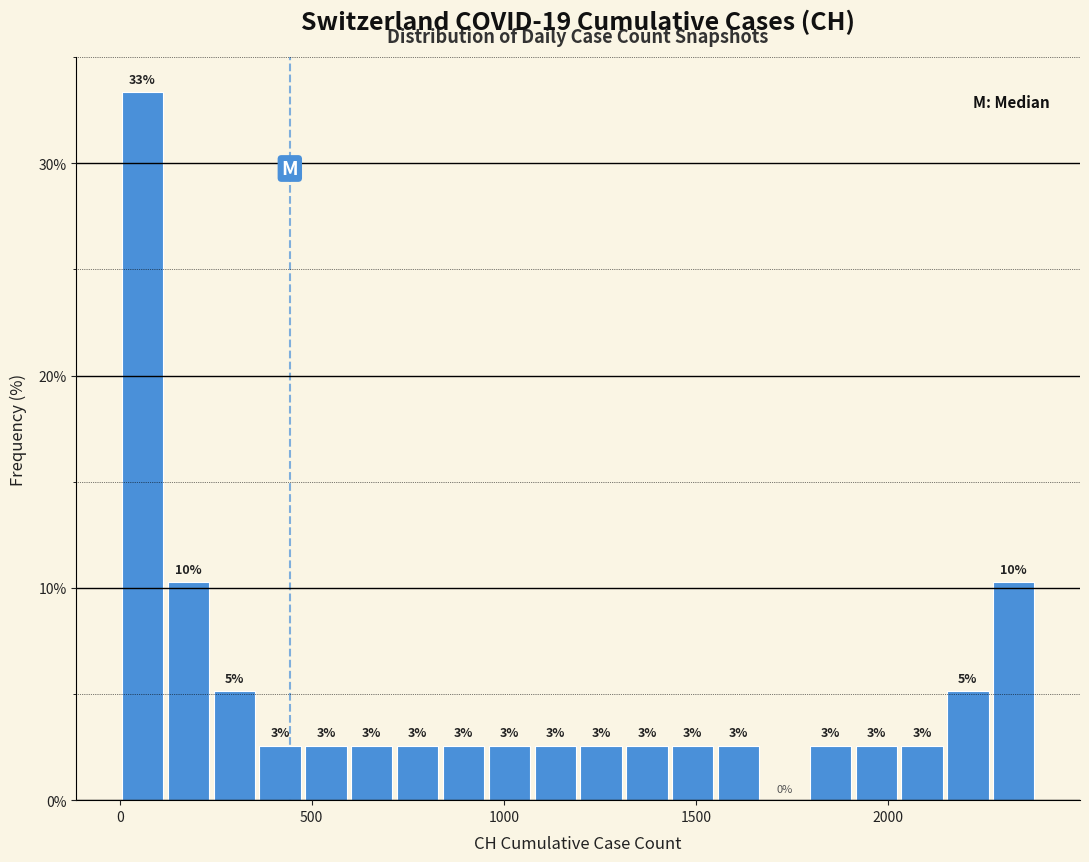

Read against the x-axis, roughly where is the centre of the tallest bar?

50